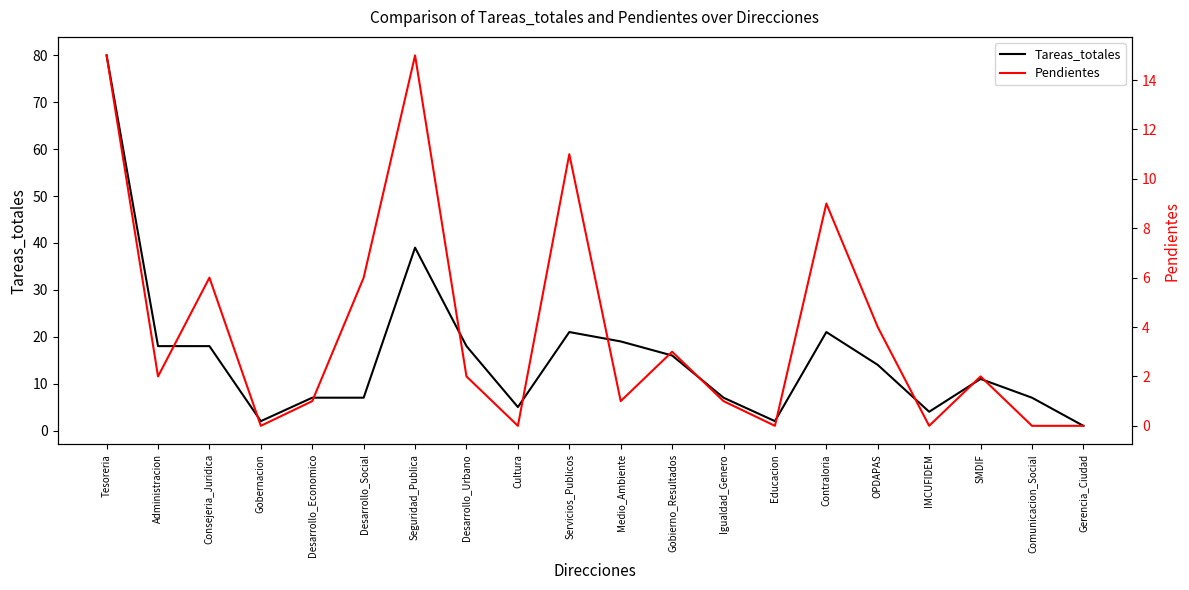

True or false: Tareas_totales has a value of 4 at IMCUFIDEM.

True